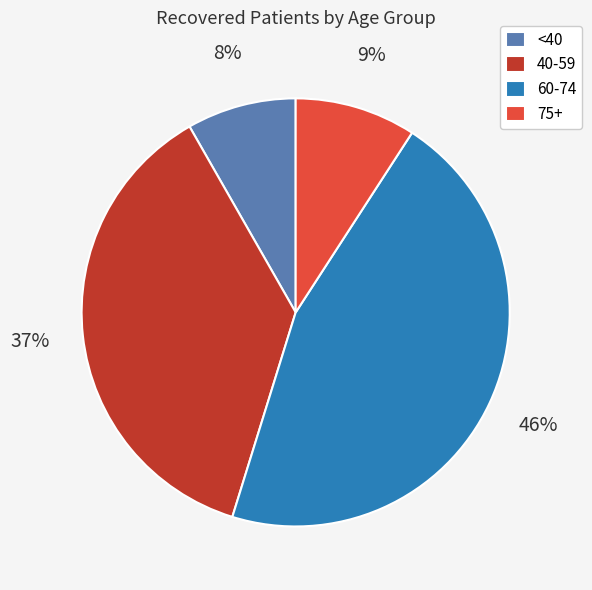

How many slices are in this pie chart?

4